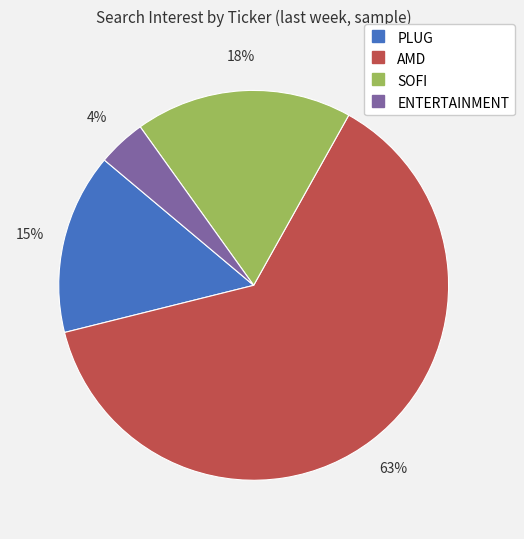

Which category accounts for the majority?

AMD